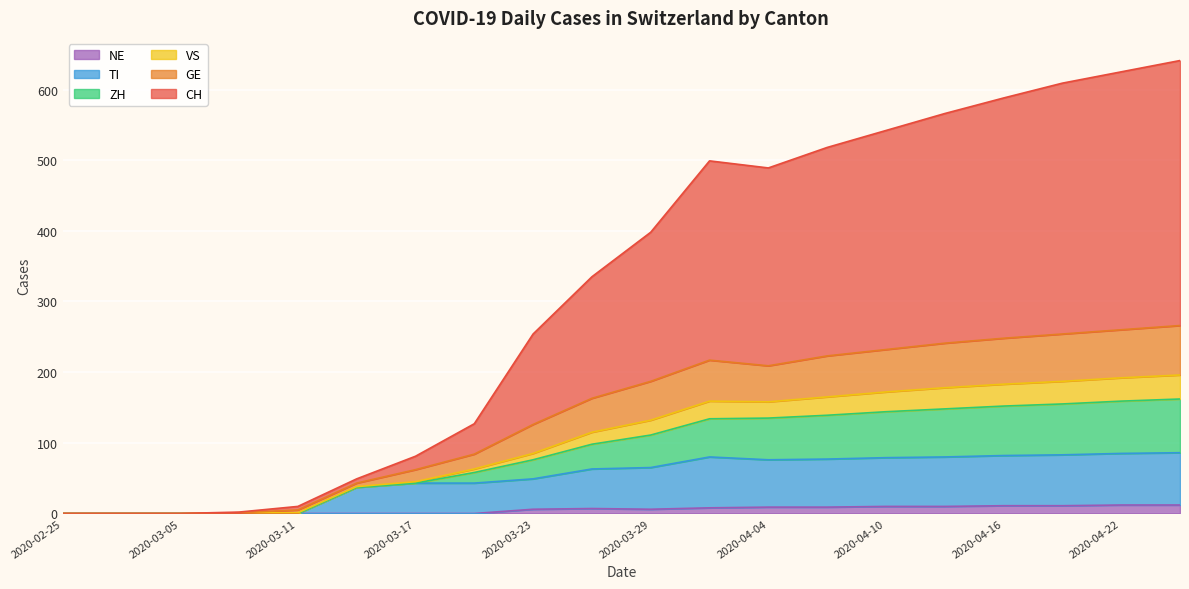

At how many categories does at least one series exceed 87?

13